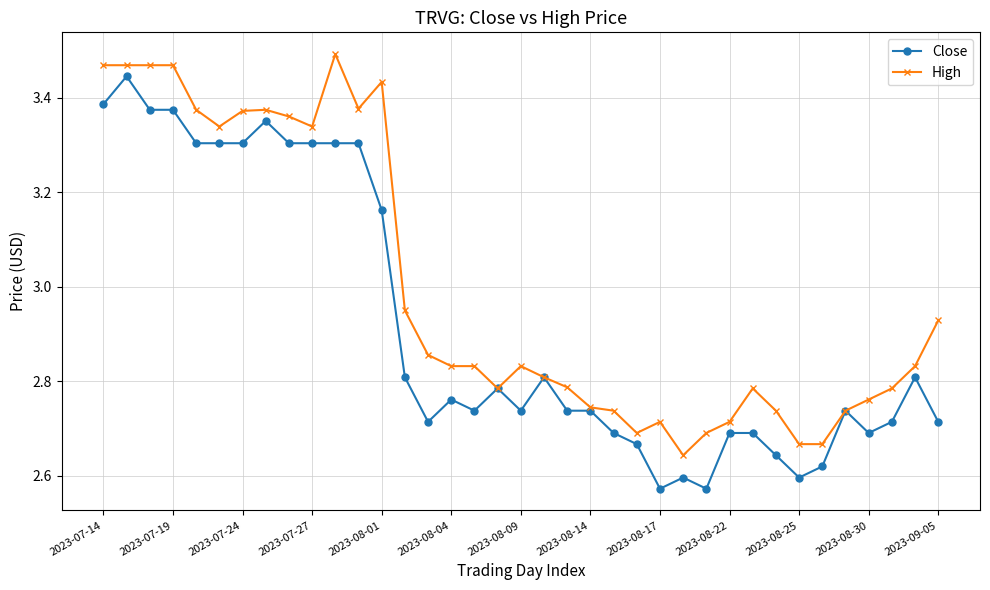

Which series has the largest total across all categories?

High